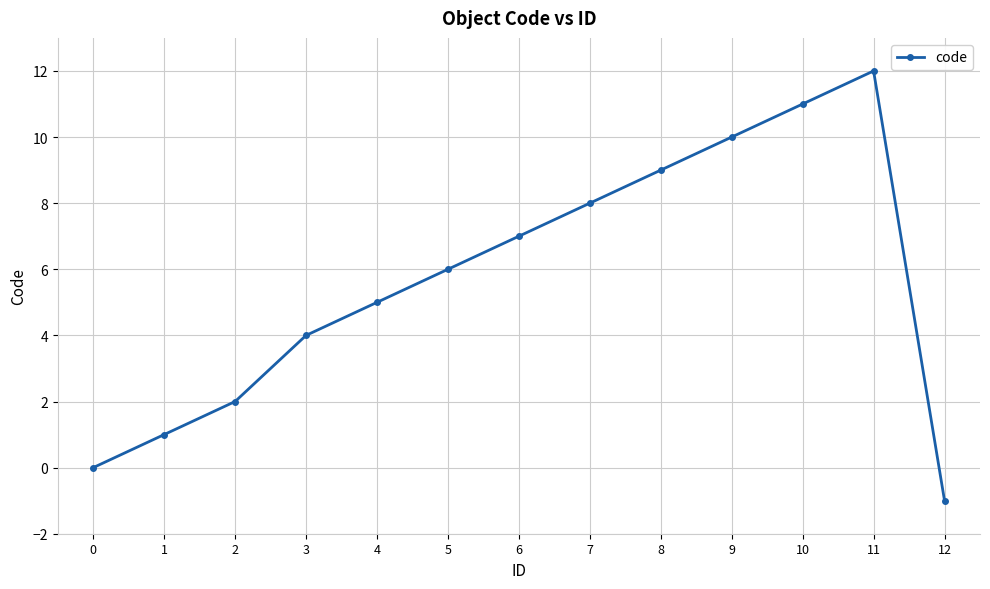

What is the change in value from 2 to 7?

+6